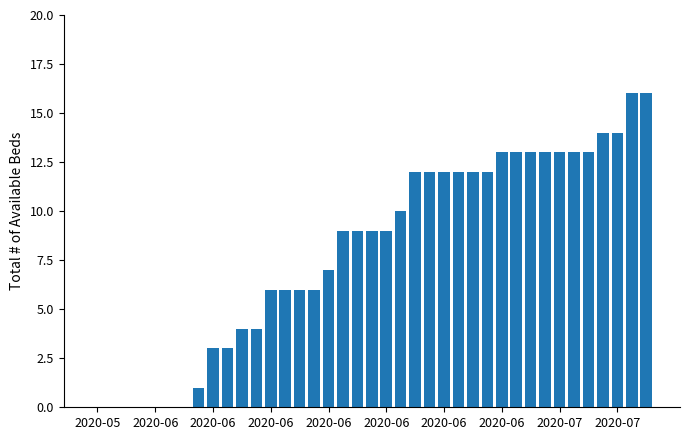

What is the greatest value displayed?

16